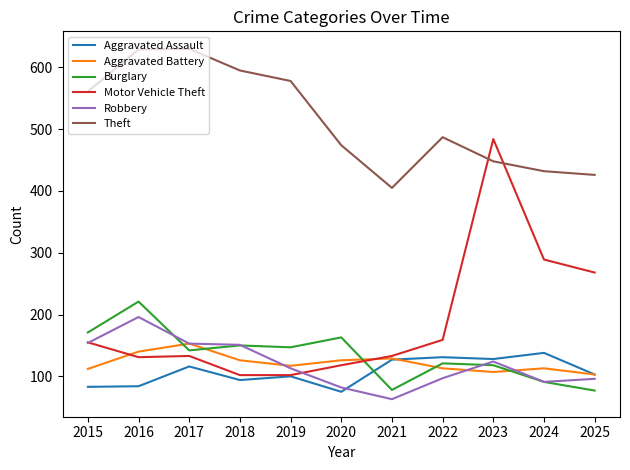

Between 2020 and 2023, which series saw the biggest shift?

Motor Vehicle Theft